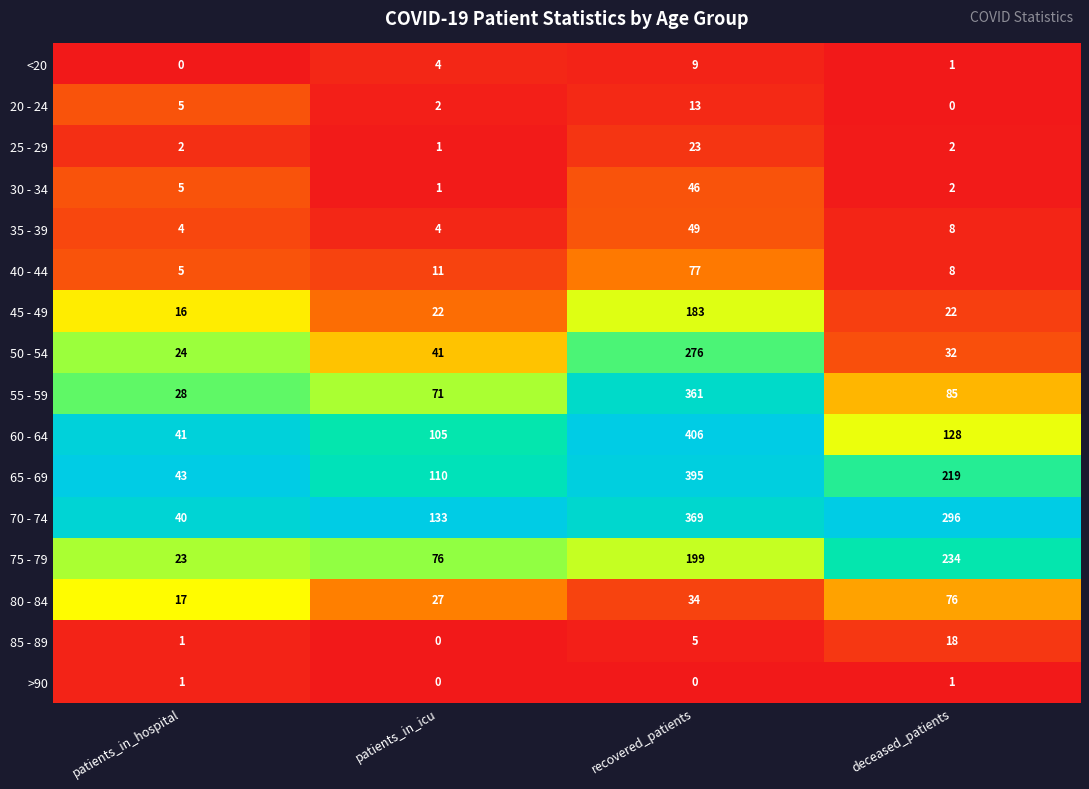

True or false: <20 has a value of 0 at deceased_patients.

False